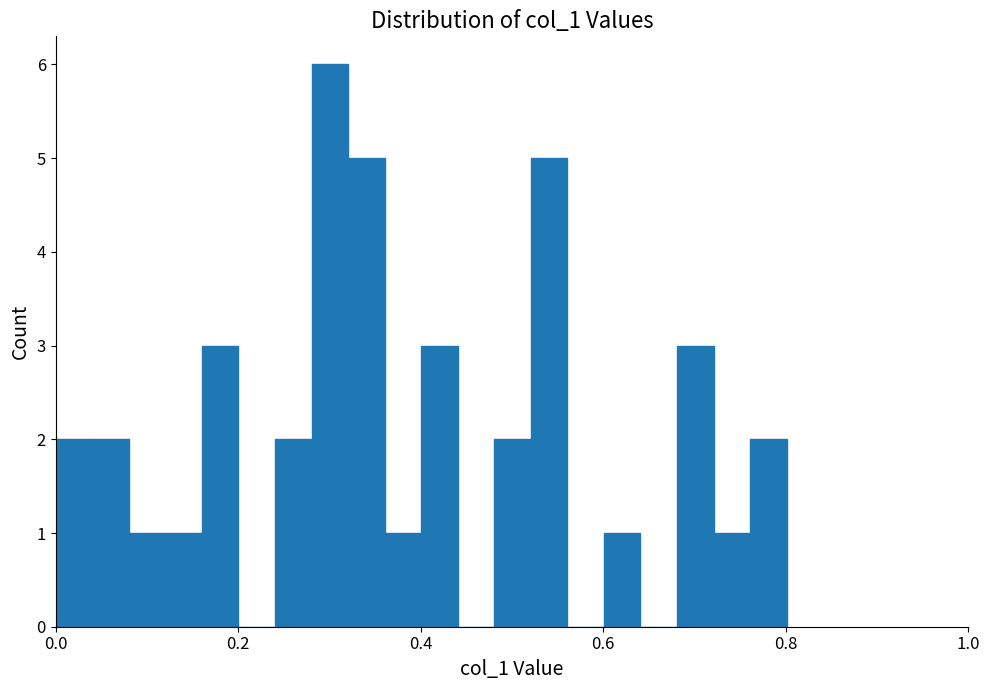

Around what value on the x-axis is the tallest bar? Give the approximate position of its centre, as read against the axis.

0.30